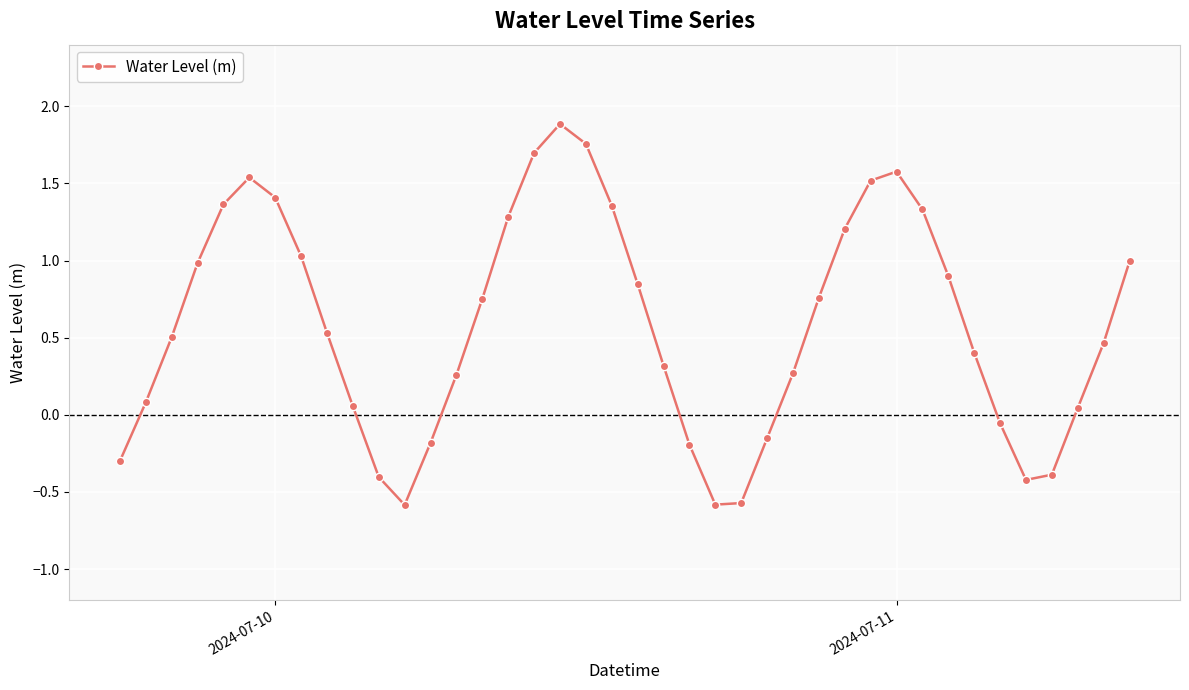

True or false: there are more than 0 points higher than both neighbors.

True